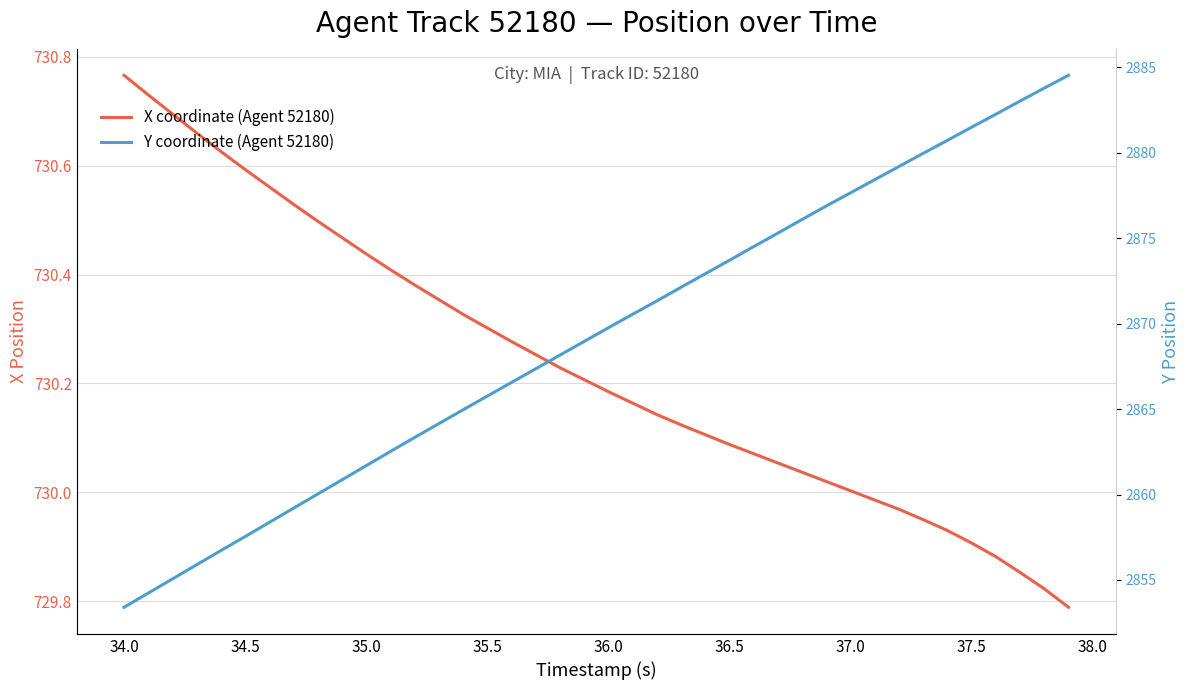

What are all the series names shown in the legend?

X coordinate (Agent 52180), Y coordinate (Agent 52180)